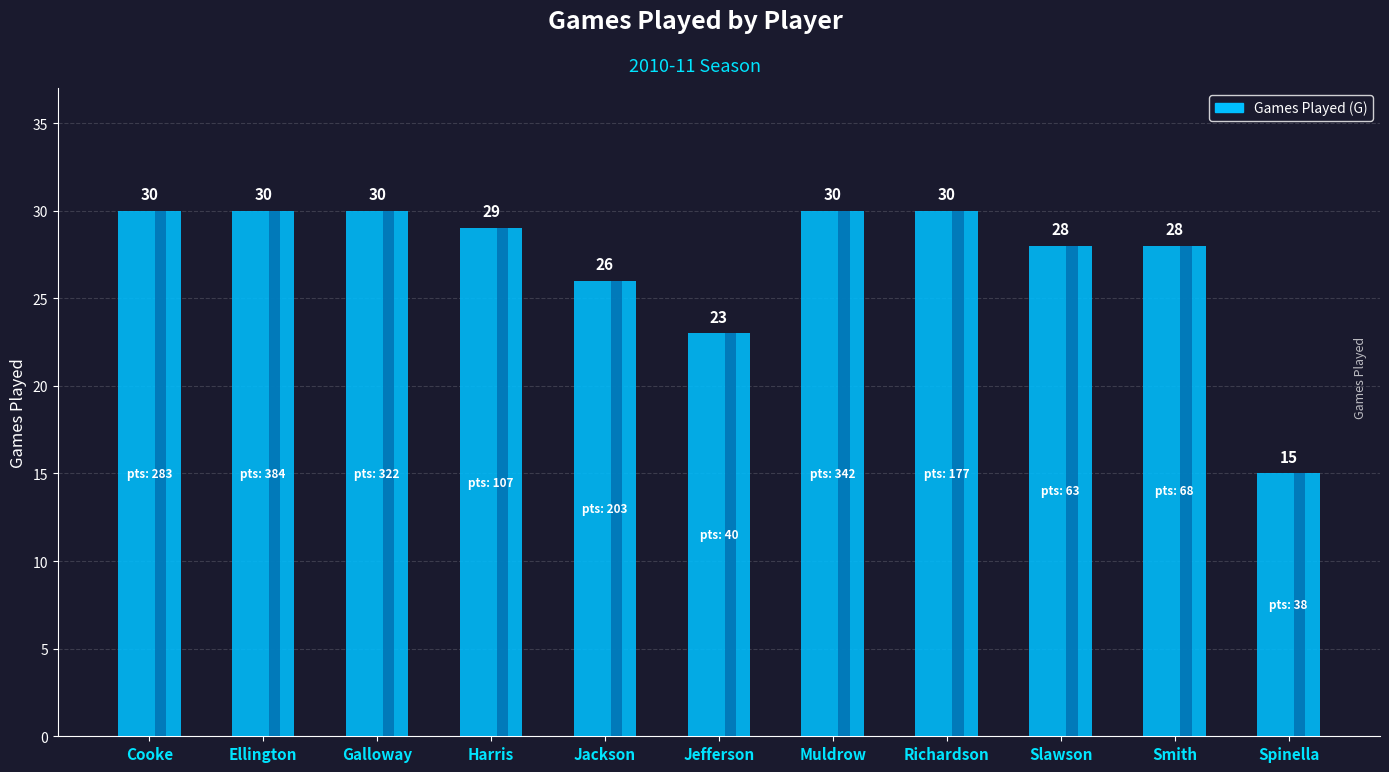

Are the bars horizontal?

No